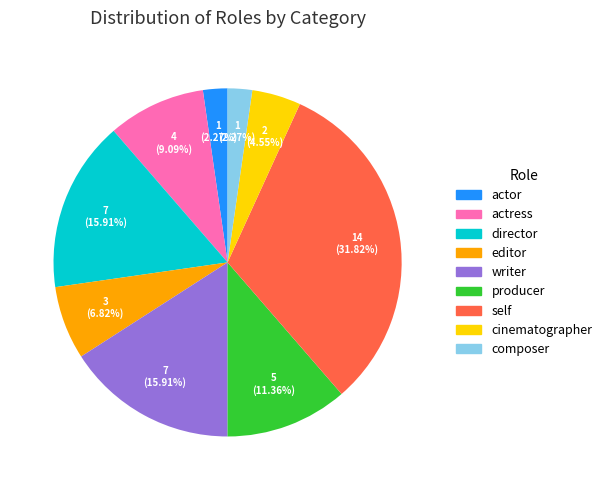

What percentage is NOT represented by editor?

93.2%